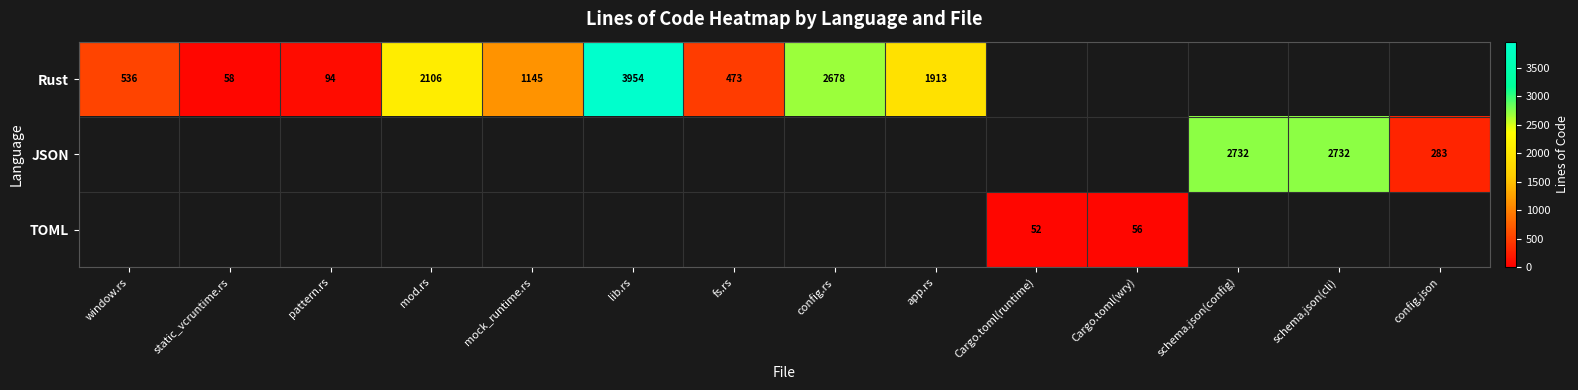

The Rust series shows 2743 at app.rs. True or false?

False